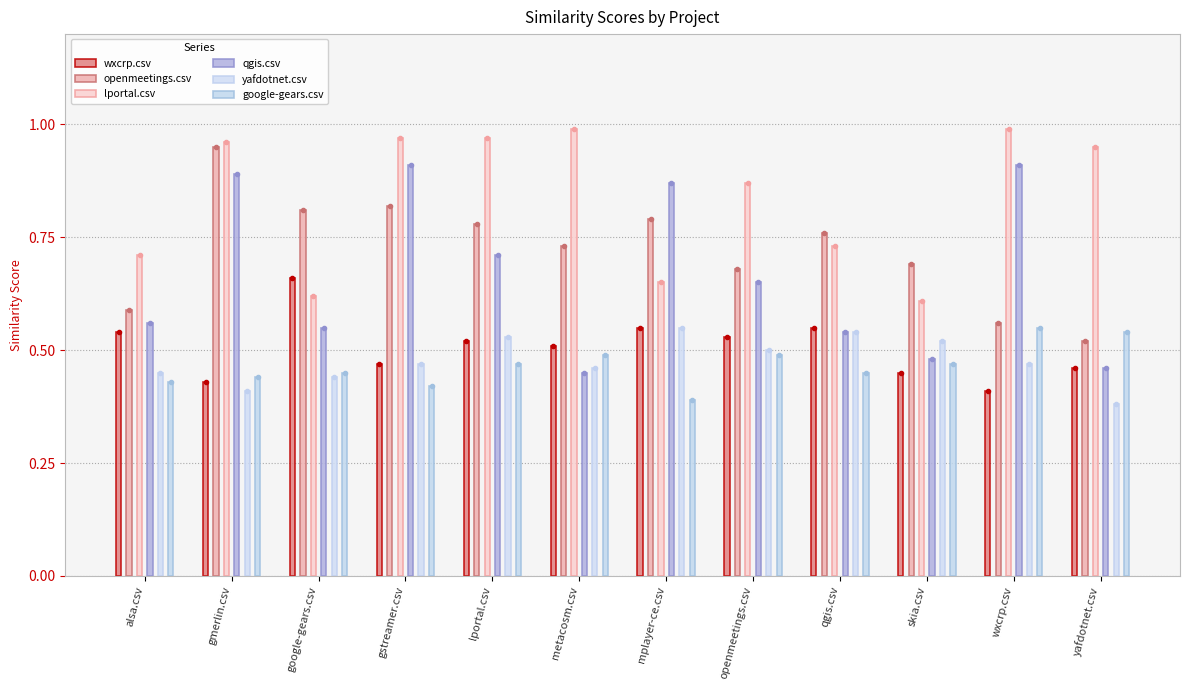

What is the label of the 9th bar from the left?

qgis.csv